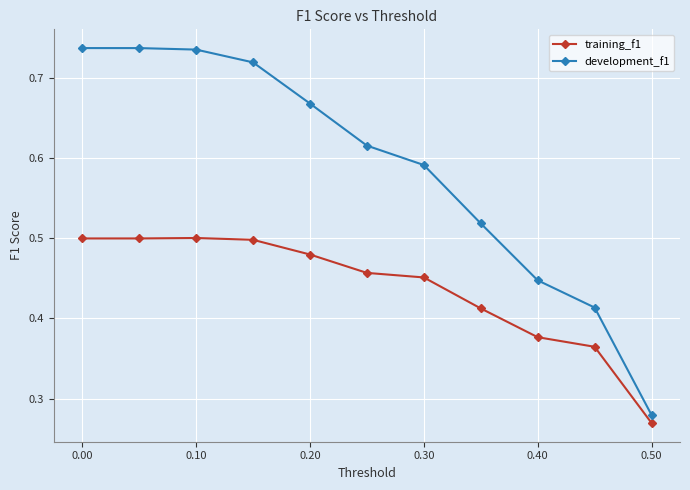

Which series has the largest total across all categories?

development_f1